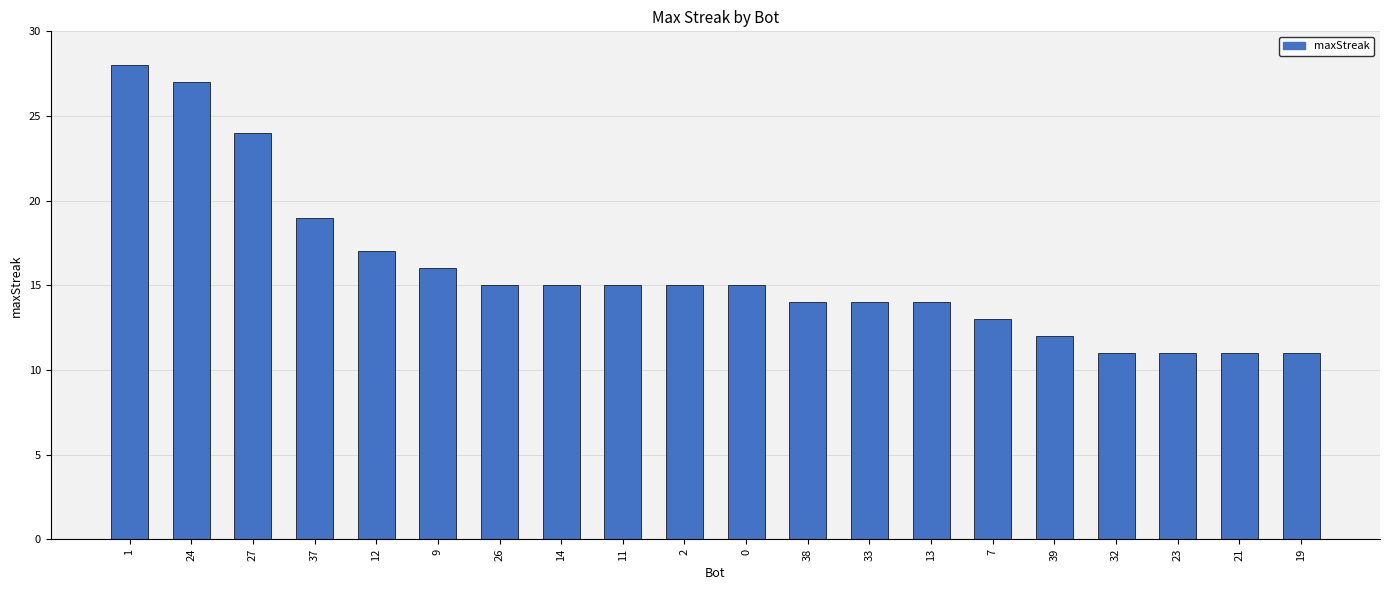

Approximately how many times larger is the value at 2 compared to 37?

0.8